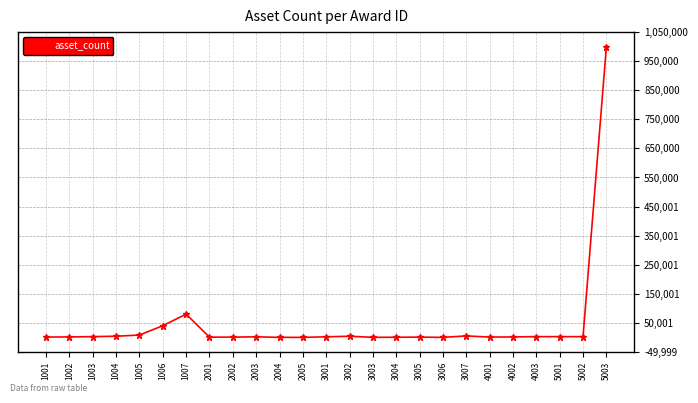

What is the maximum value shown in the chart?

1000000